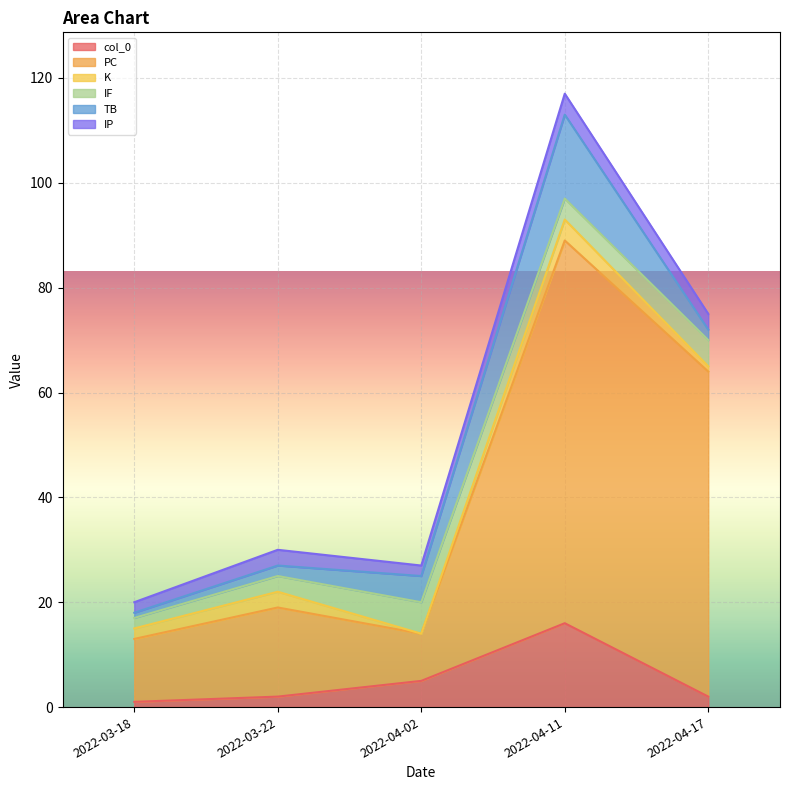

Where is IP nearest to the value 3?

2022-03-22